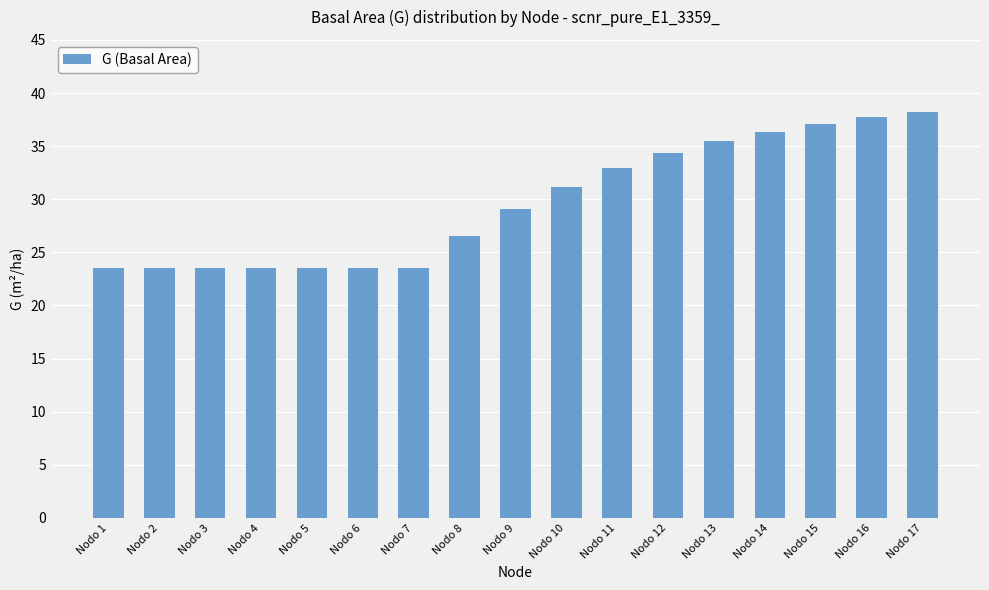

Between Nodo 5 and Nodo 8, which is larger?

Nodo 8